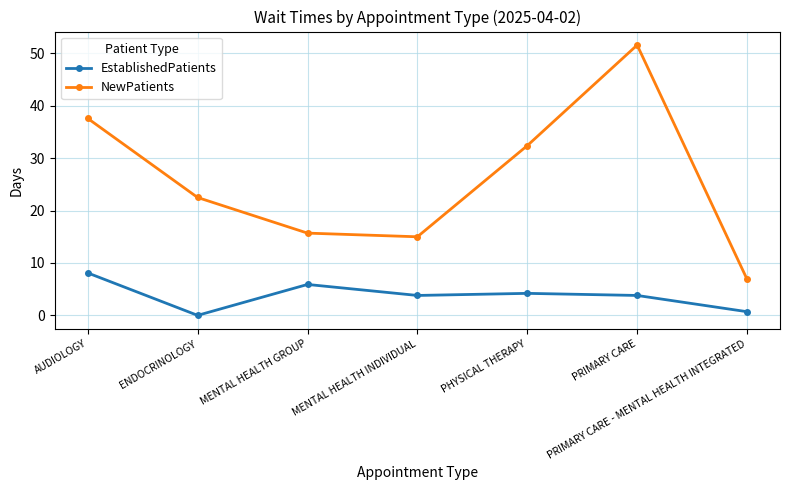

The value of EstablishedPatients at MENTAL HEALTH INDIVIDUAL is 3.8. True or false?

True